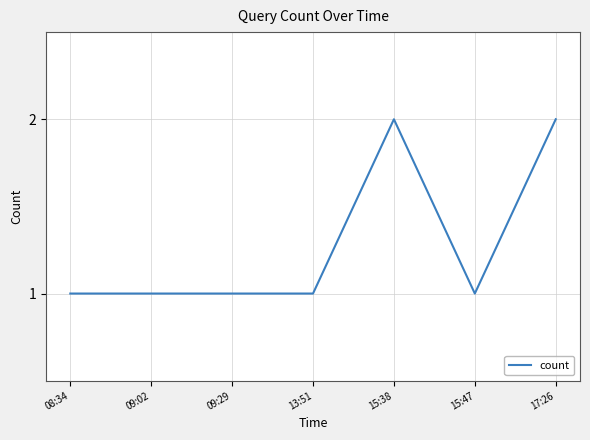

True or false: the data has more than 0 interior local peaks.

True